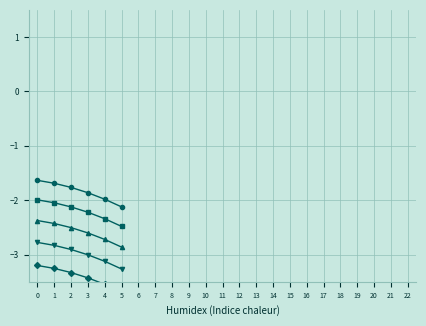

True or false: col_28 and col_26 intersect in this chart.

False